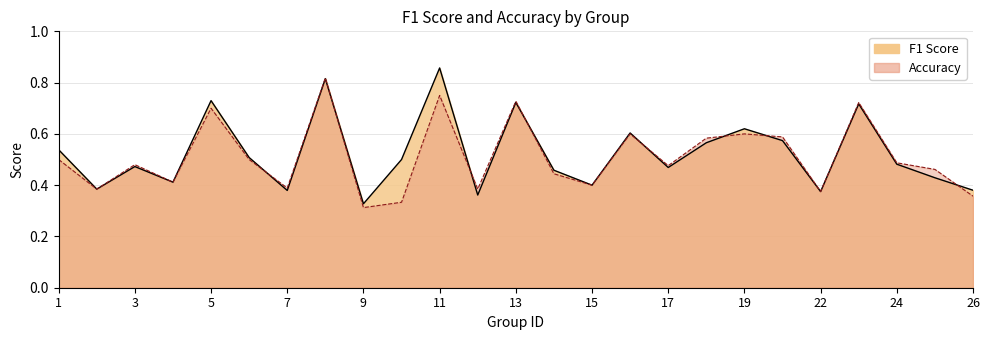

True or false: accuracy has a value of 0.5 at 25.

True